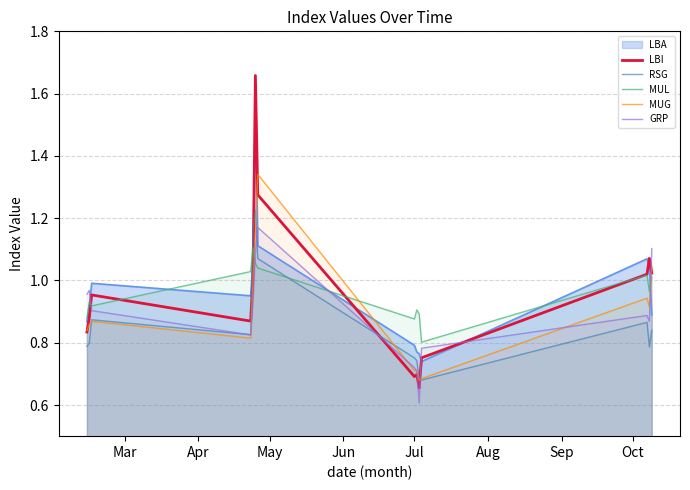

What is the lowest value of the GRP series?

0.6